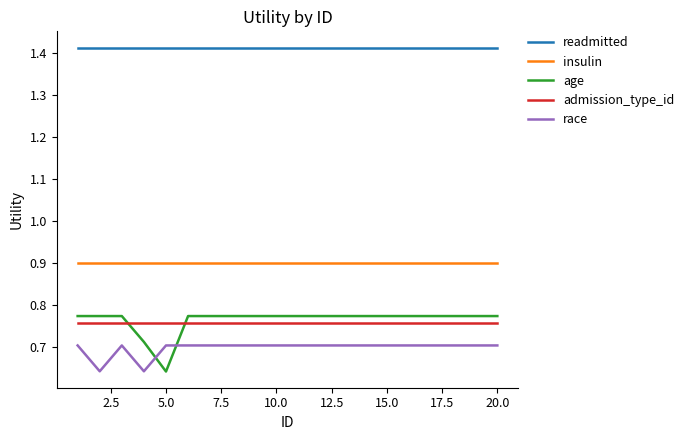

Which series has the largest range (max minus min)?

age